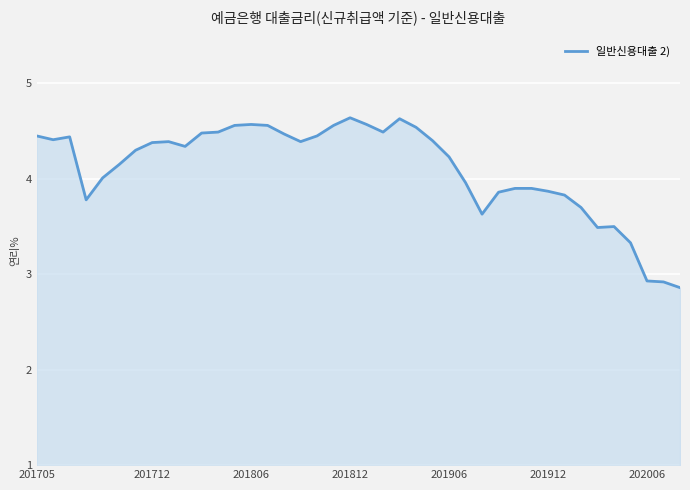

What is the greatest value displayed?

4.6